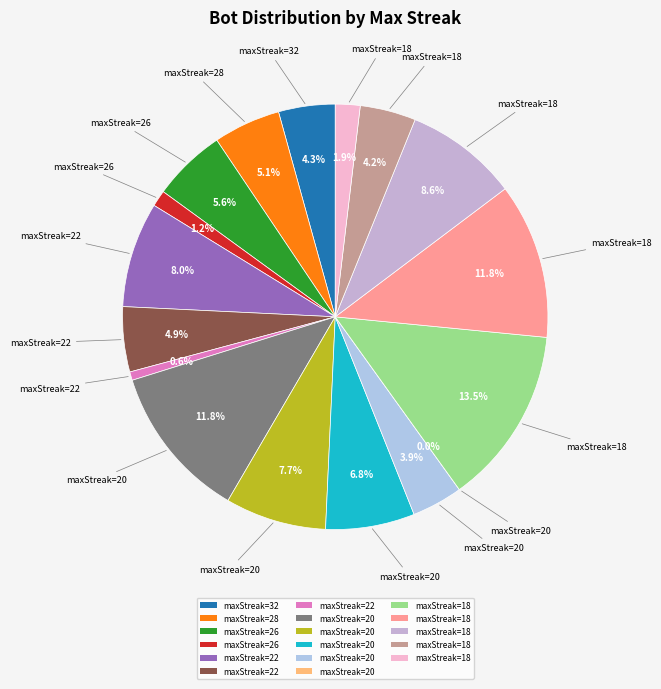

To the nearest percent, what portion does 18 represent?

9%